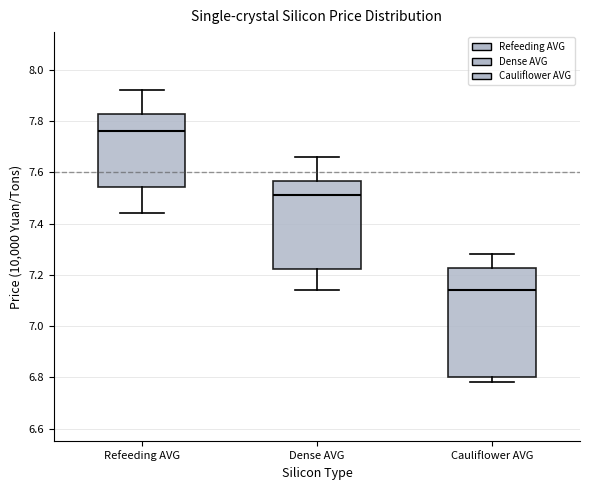

Where does the lower whisker of the box for Refeeding AVG end on the y-axis? The values are not printed on the chart, so give them approximately, as read against the axis.

7.44